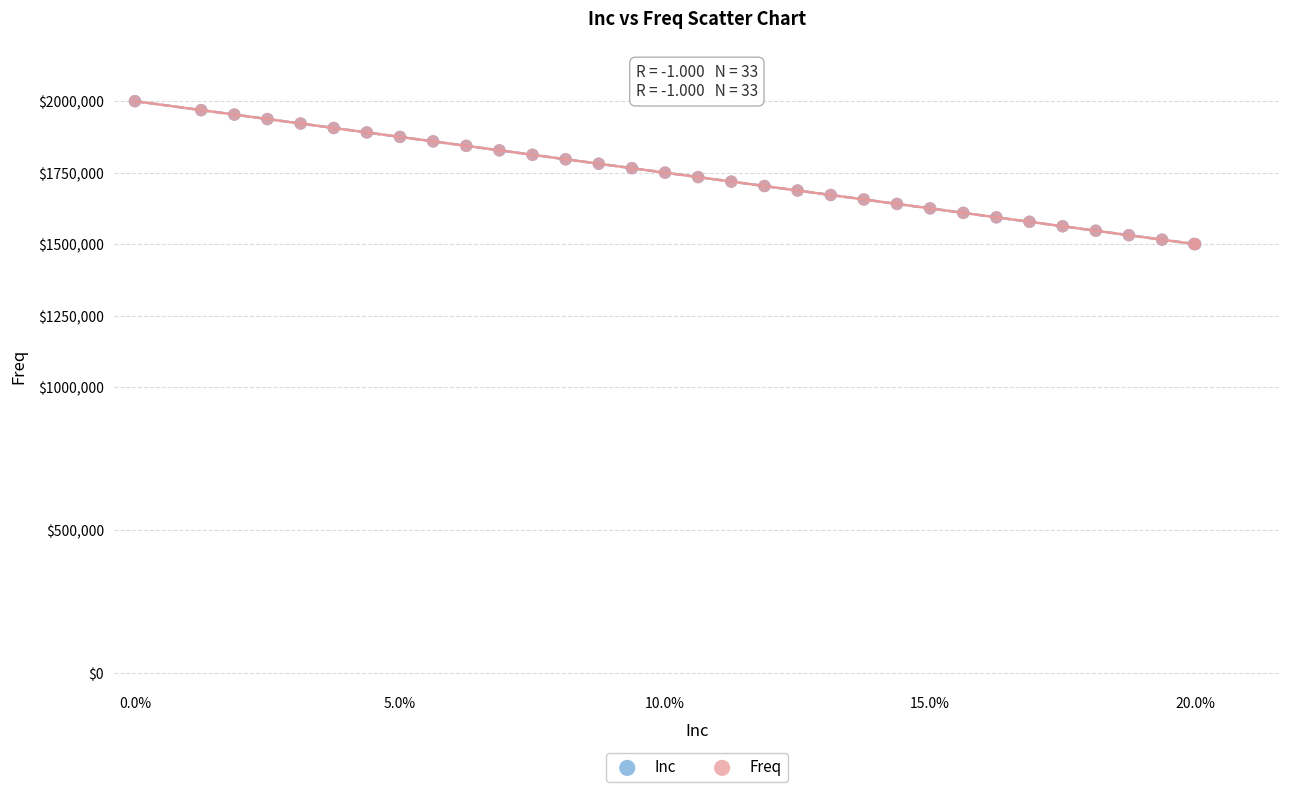

What are all the series names shown in the legend?

Inc, Freq